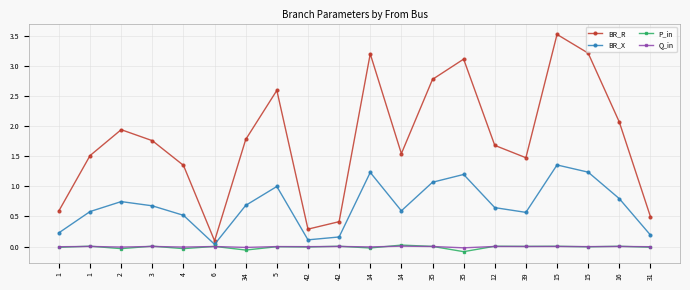

How many distinct data groups are displayed?

4